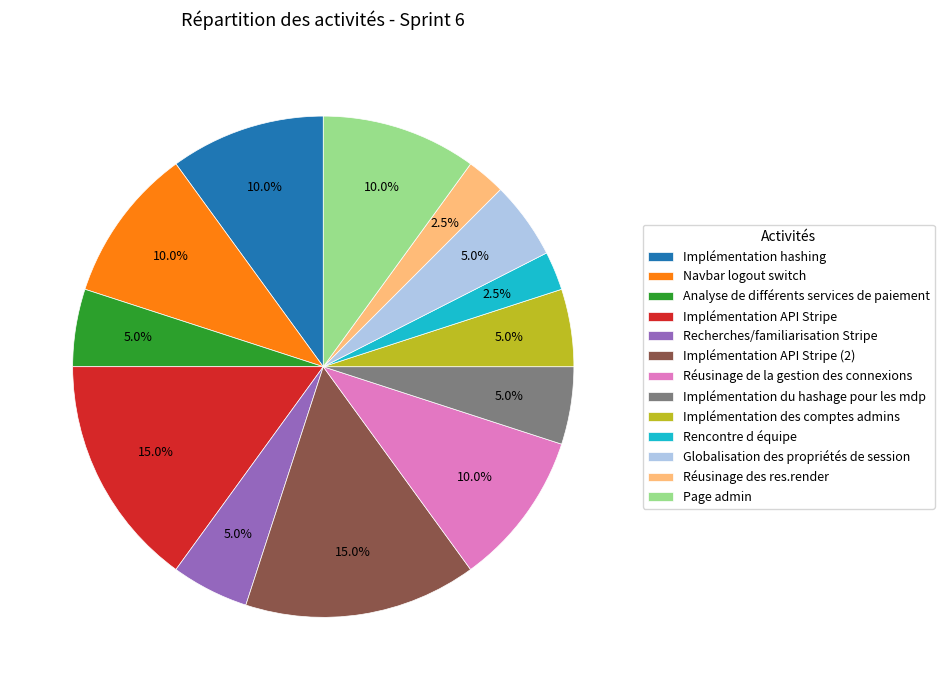

To the nearest percent, what is the average slice percentage?

8%